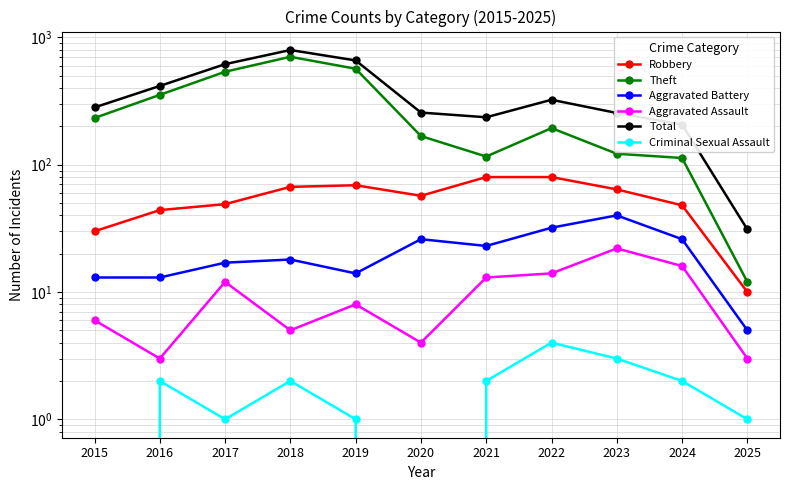

What are all the series names shown in the legend?

Robbery, Theft, Aggravated Battery, Aggravated Assault, Total, Criminal Sexual Assault